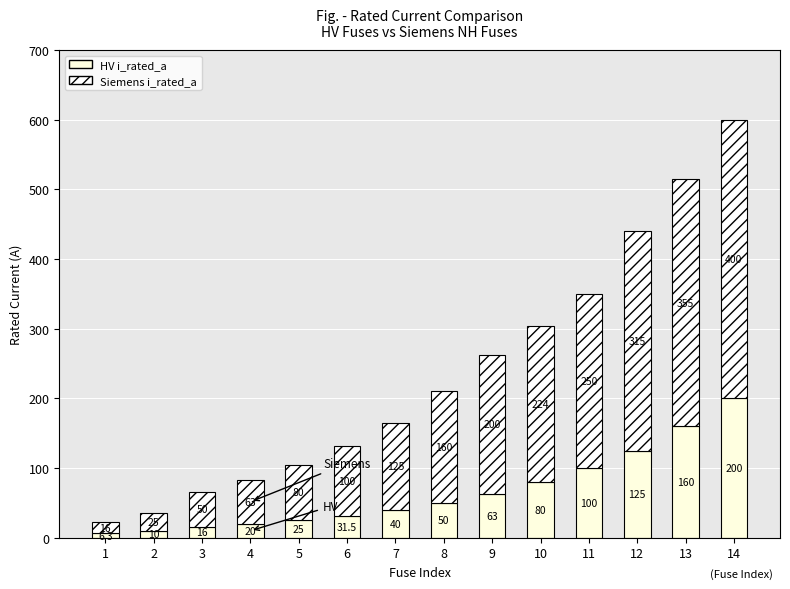

Are the bars horizontal?

No